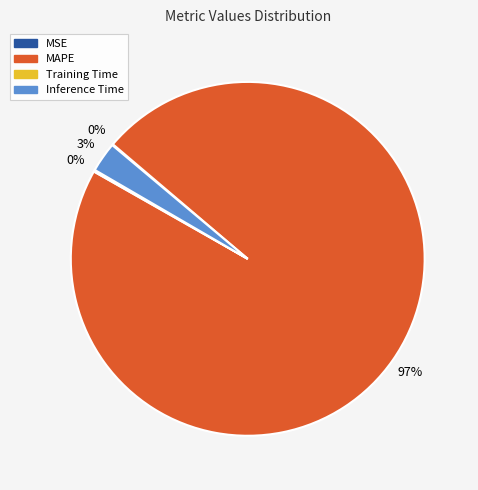

The MAPE slice represents 87% of the pie. True or false?

False